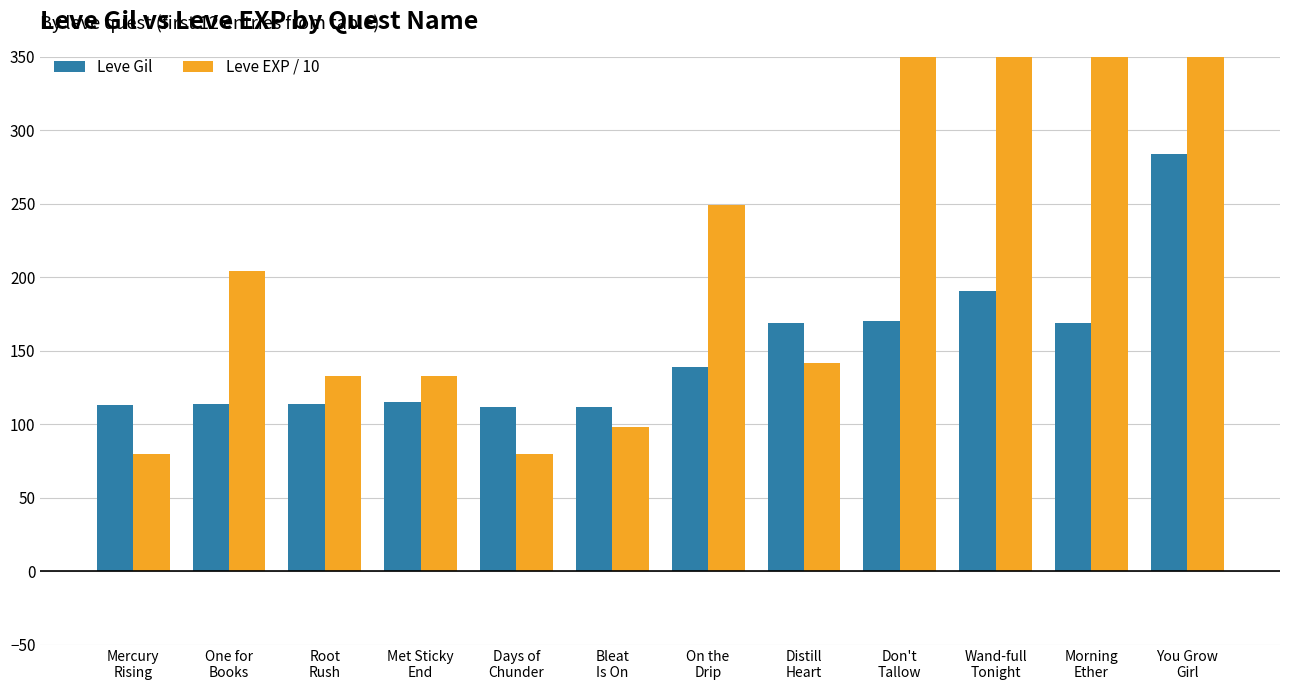

The Leve Gil series shows 155 at One for
Books. True or false?

False